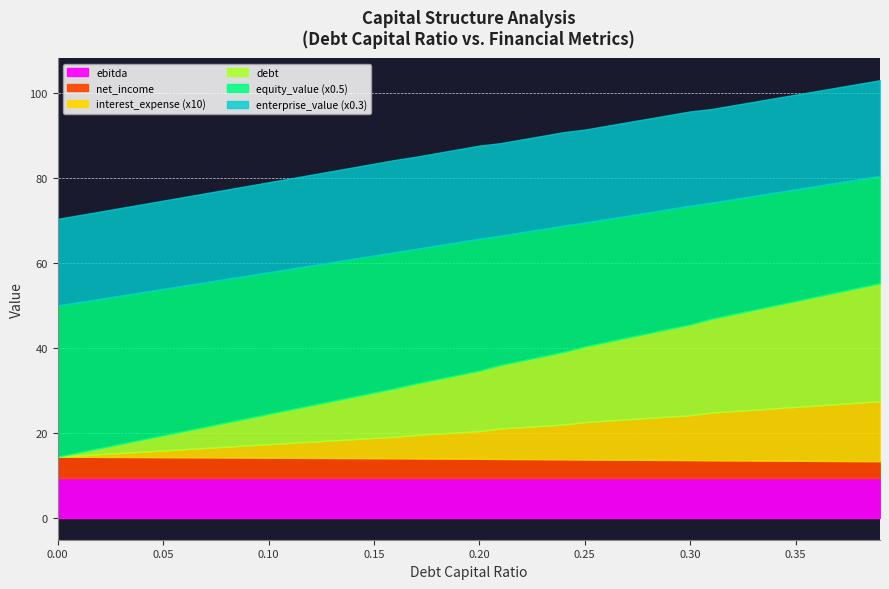

How many data points in debt are less than 14?

20